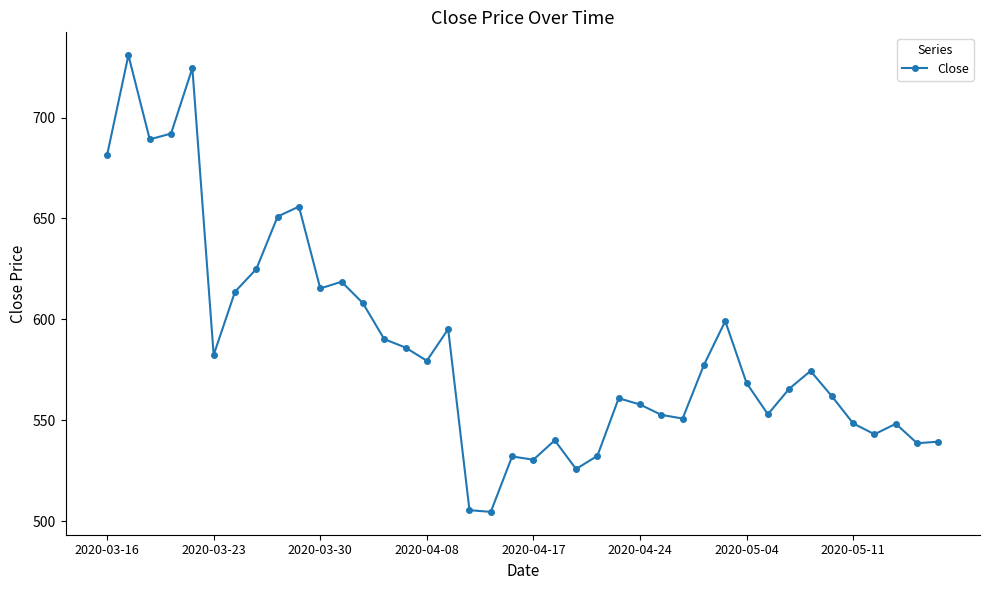

What is the sum of all values?

23450.7